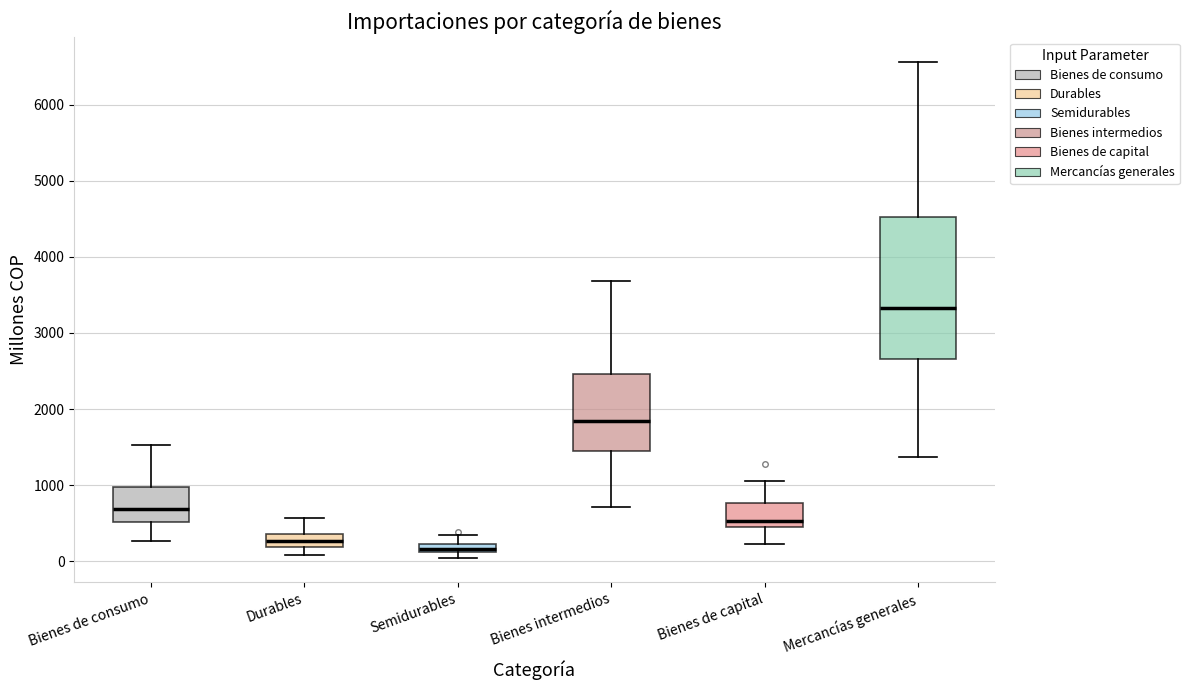

Which box has the lowest median line?

Semidurables